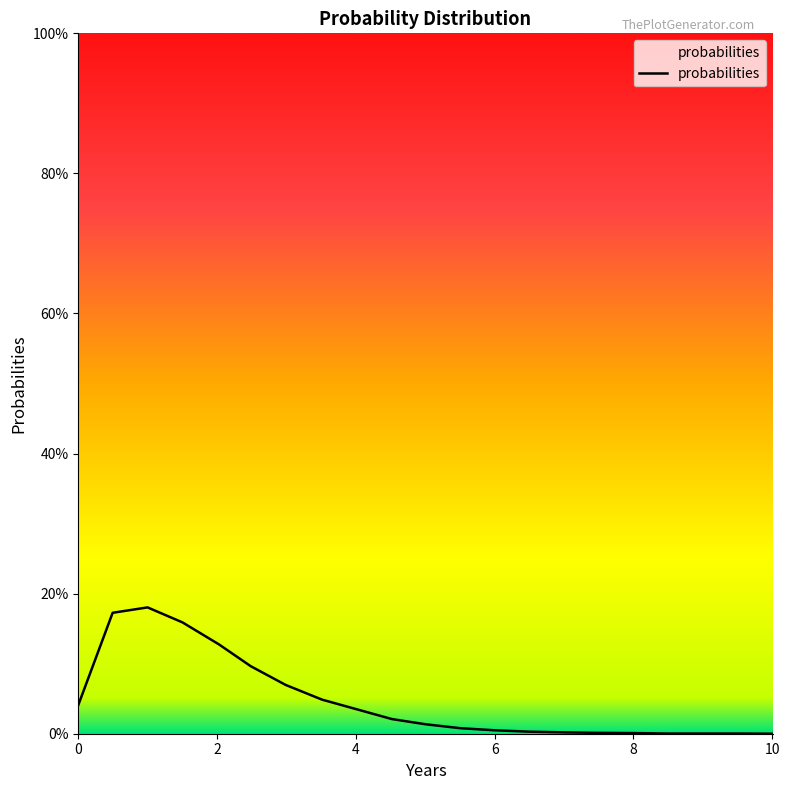

Is this an area chart (filled region under the line)?

Yes